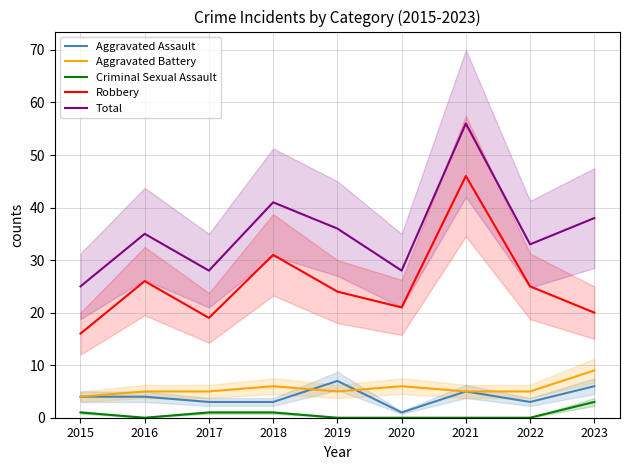

Reading left to right, what are all the values shown in this chart?

Aggravated Assault: 4	4	3	3	7	1	5	3	6
Aggravated Battery: 4	5	5	6	5	6	5	5	9
Criminal Sexual Assault: 1	0	1	1	0	0	0	0	3
Robbery: 16	26	19	31	24	21	46	25	20
Total: 25	35	28	41	36	28	56	33	38